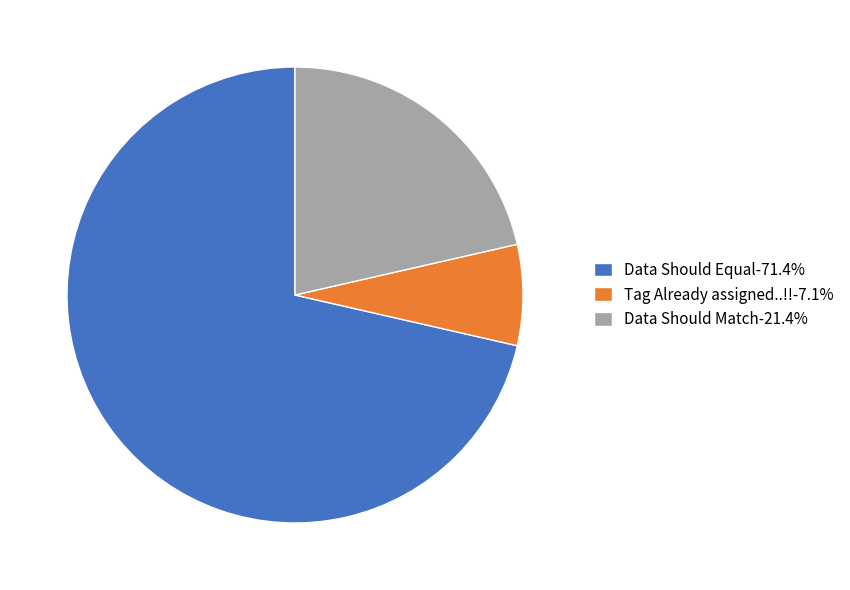

Does any single category account for the majority?

Yes